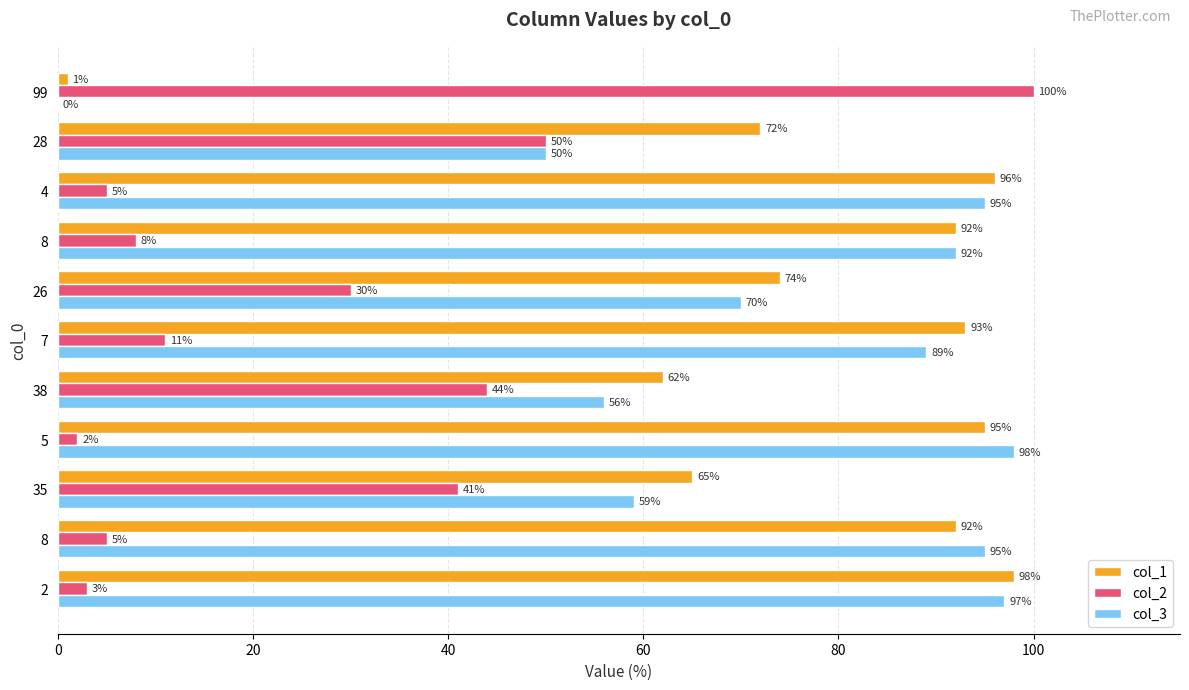

Reading left to right, what are all the values shown in this chart?

col_1: 98	92	65	95	62	93	74	92	96	72	1
col_2: 3	5	41	2	44	11	30	8	5	50	100
col_3: 97	95	59	98	56	89	70	92	95	50	0